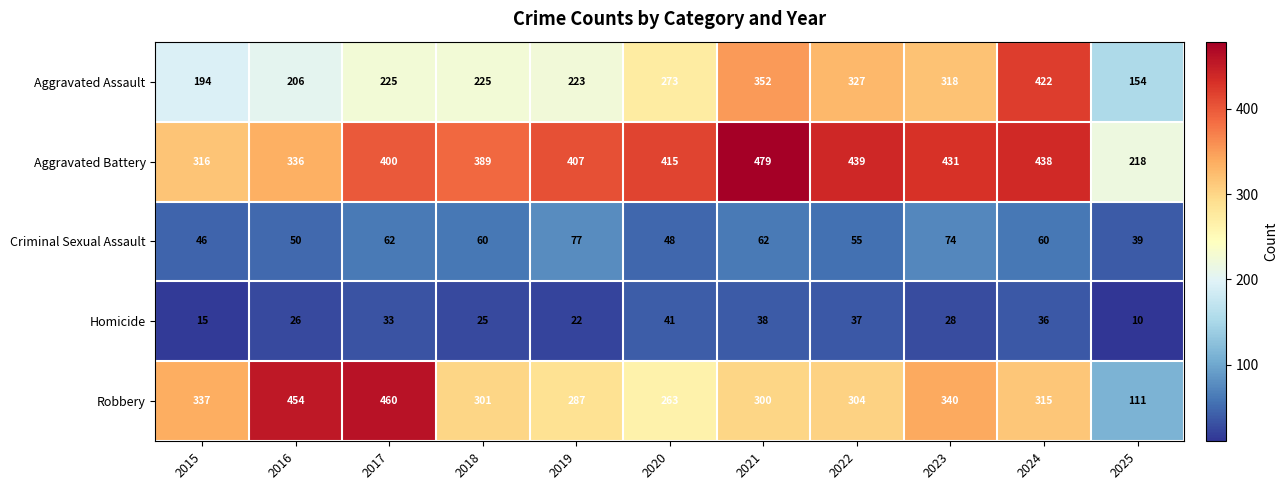

How many distinct data groups are displayed?

5